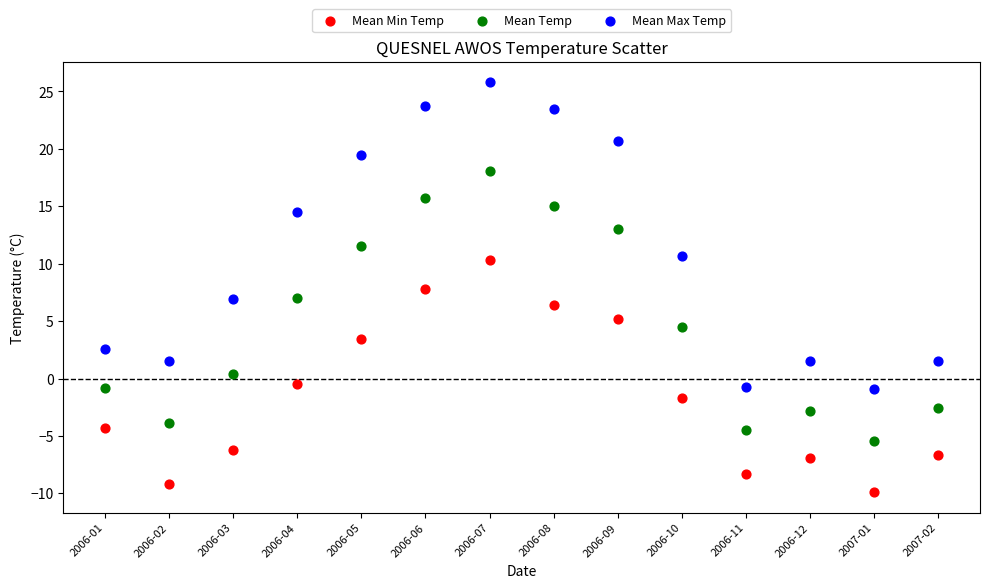

Which series contains the highest Y value?

Mean Max Temp